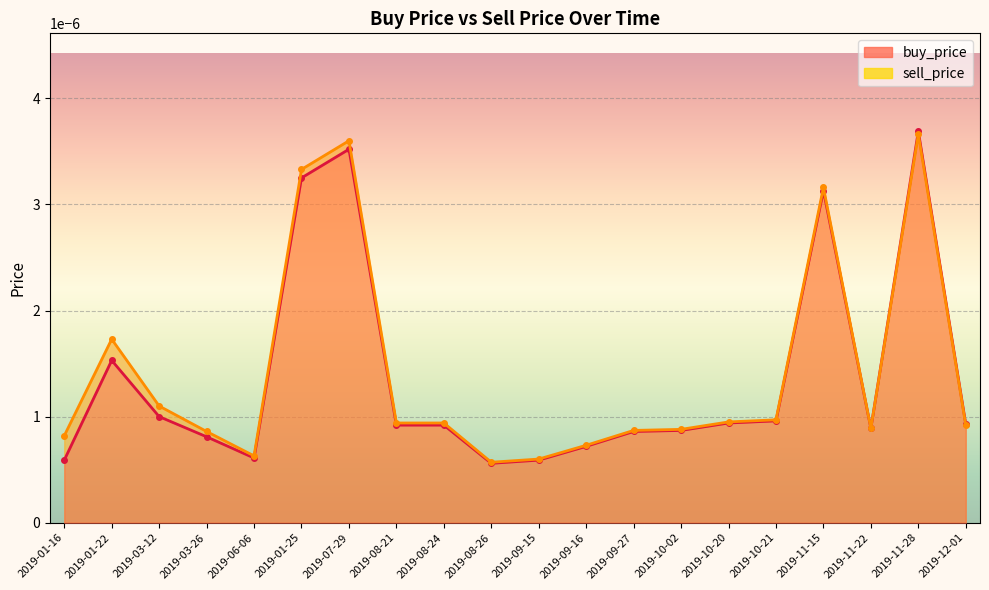

At which label is sell_price closest to 0?

2019-08-26